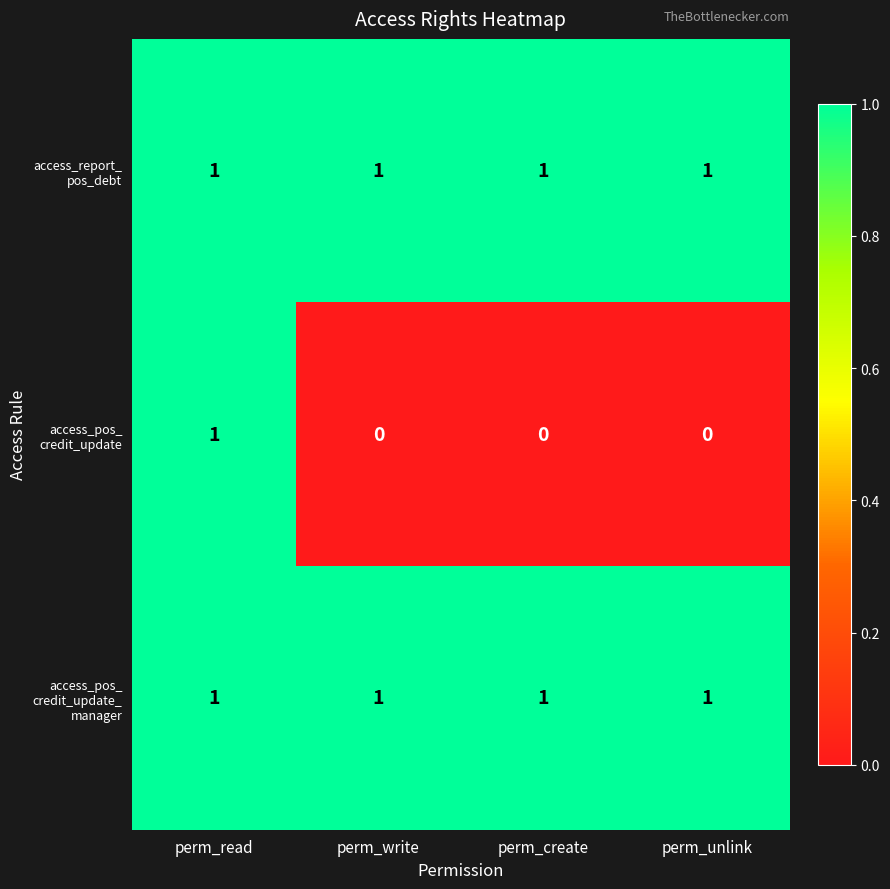

At which category is the sum across all series the highest?

perm_read